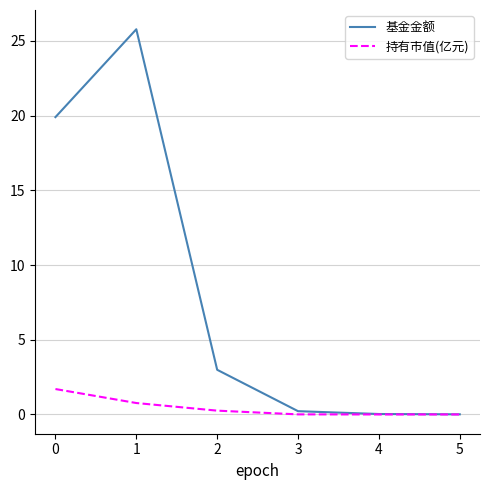

At which category does 基金金额 reach its first local peak?

1